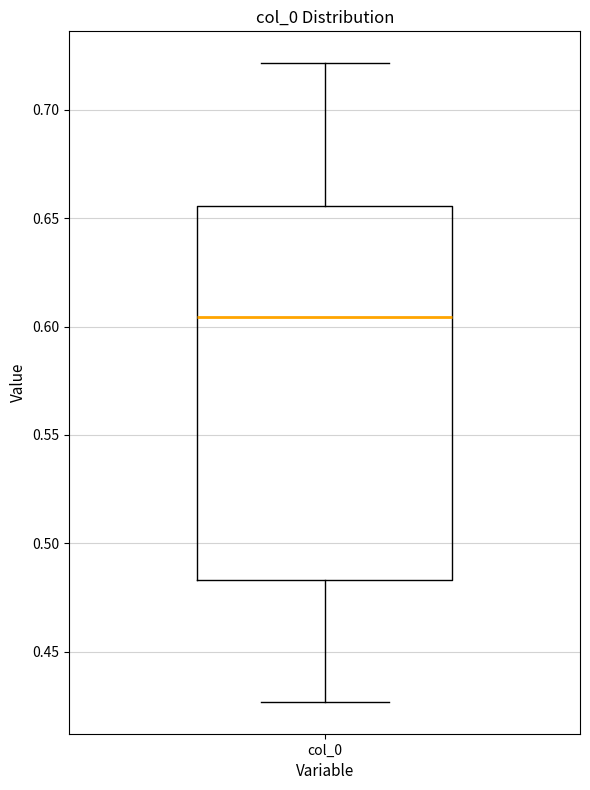

Transcribe this box plot: give where the median line is, the range the box spans, and where the two whiskers end, as read against the y-axis. The values are not printed on the chart, so give them approximately, as read against the axis.

median 0.605, box 0.485 to 0.655, whiskers 0.425 to 0.720